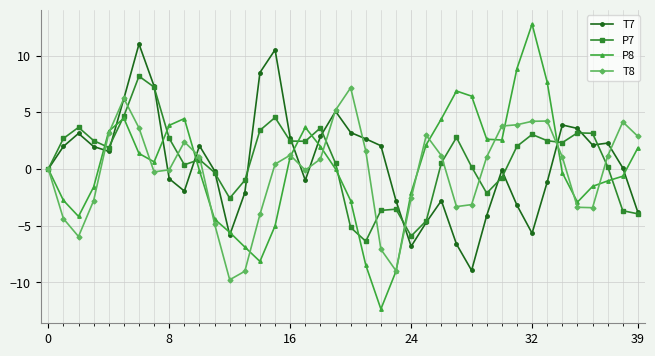

Which series has the widest spread of values?

P8